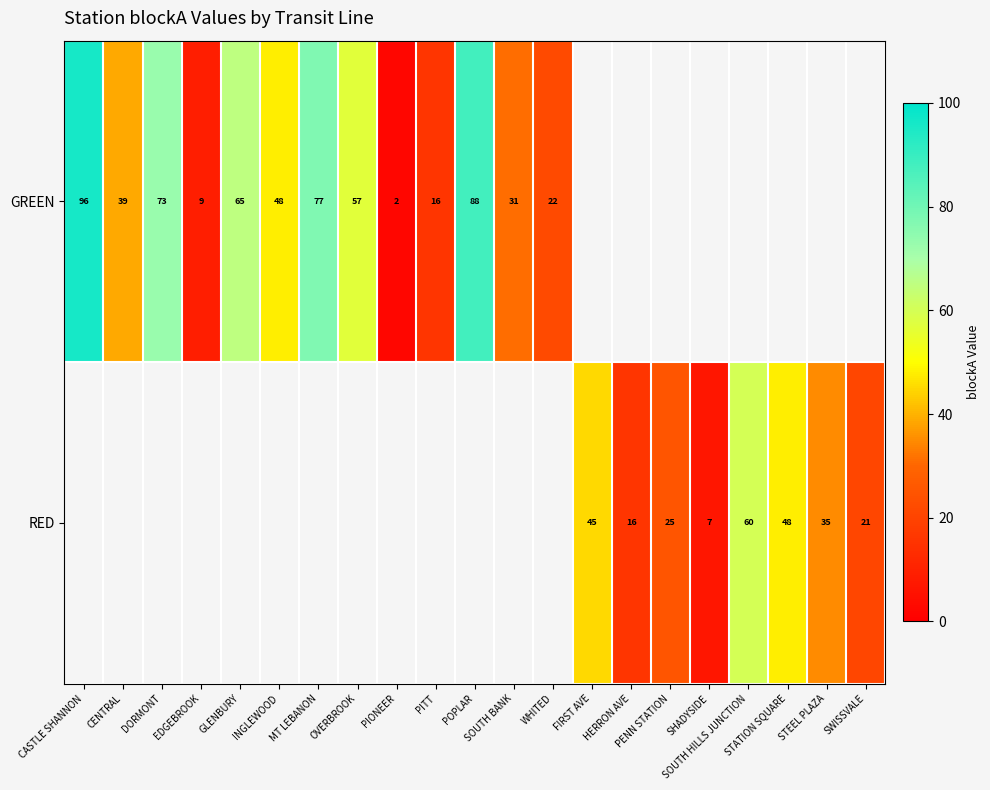

True or false: GREEN has a value of 70.7 at INGLEWOOD.

False